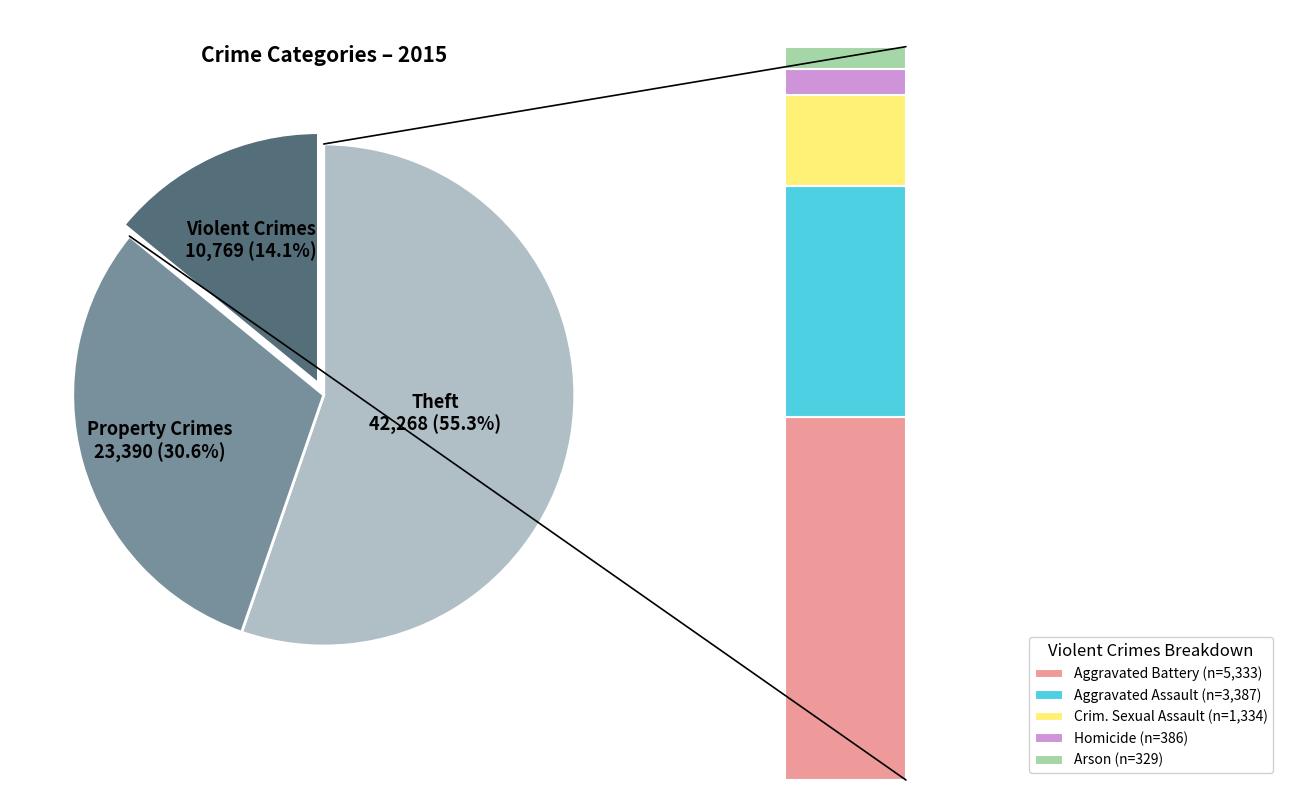

Is it true that Aggravated Battery is 1% of the pie?

False